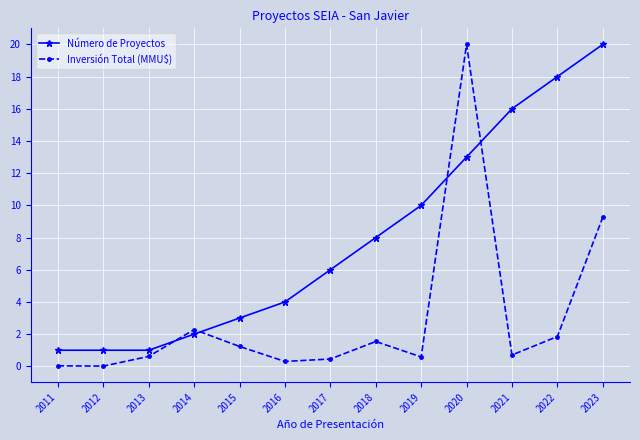

What are all the series names shown in the legend?

Número de Proyectos, Inversión Total (MMU$)